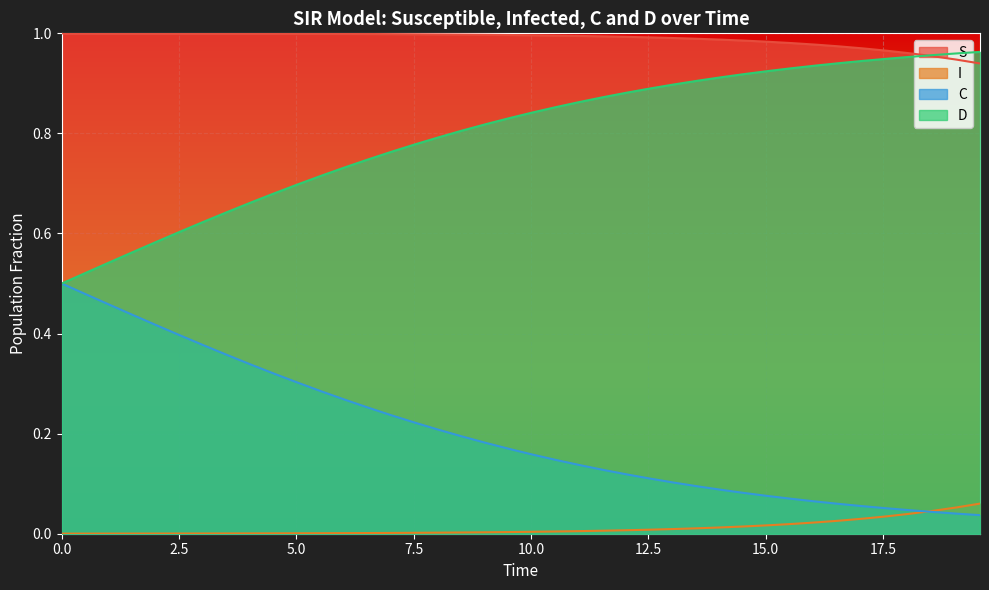

List the series in order of their overall mean, lowest first.

I, C, D, S